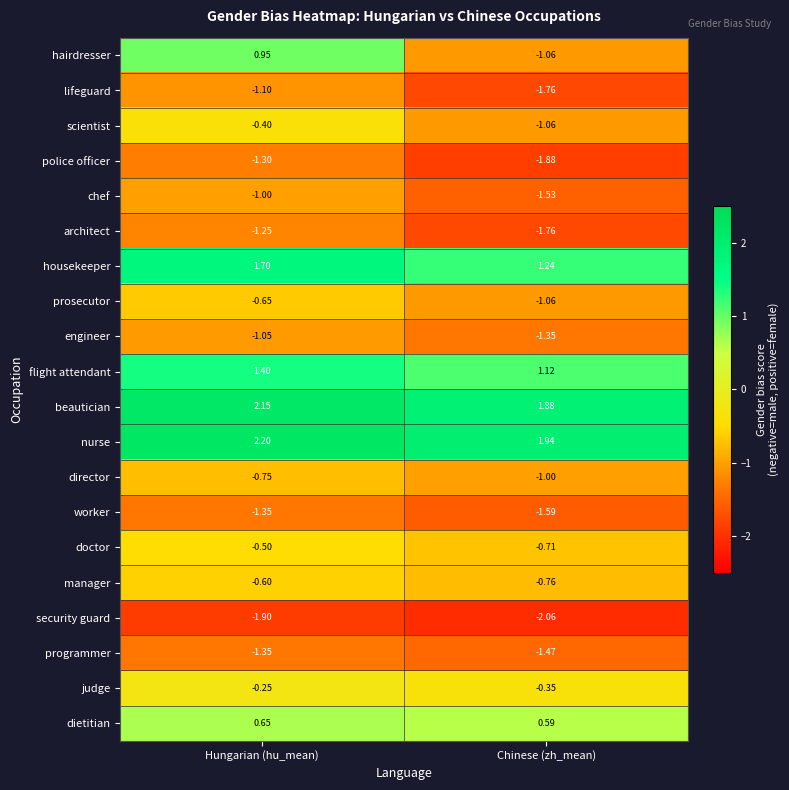

Rank the categories by engineer value from lowest to highest.

Chinese (zh_mean), Hungarian (hu_mean)